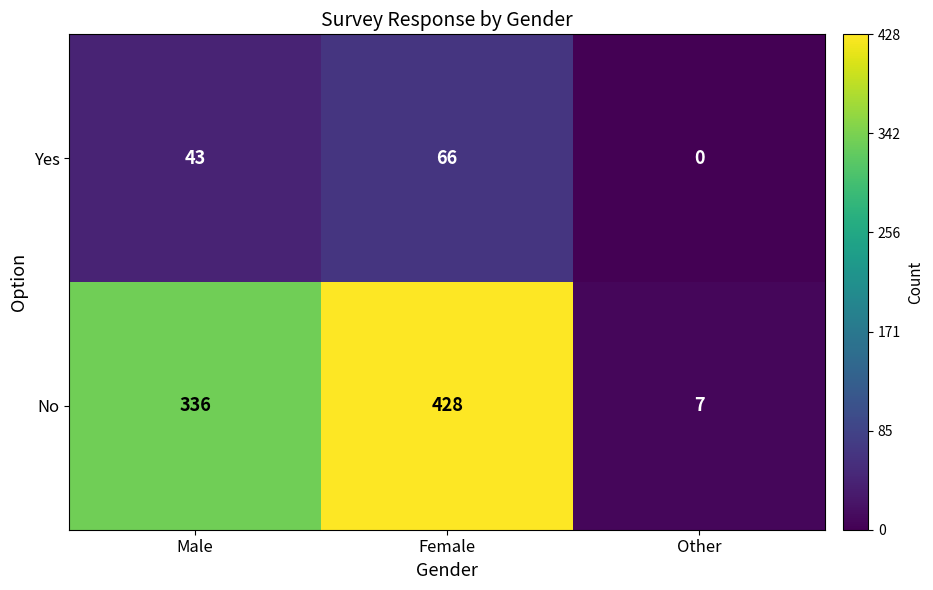

At which category is the sum across all series the highest?

Female